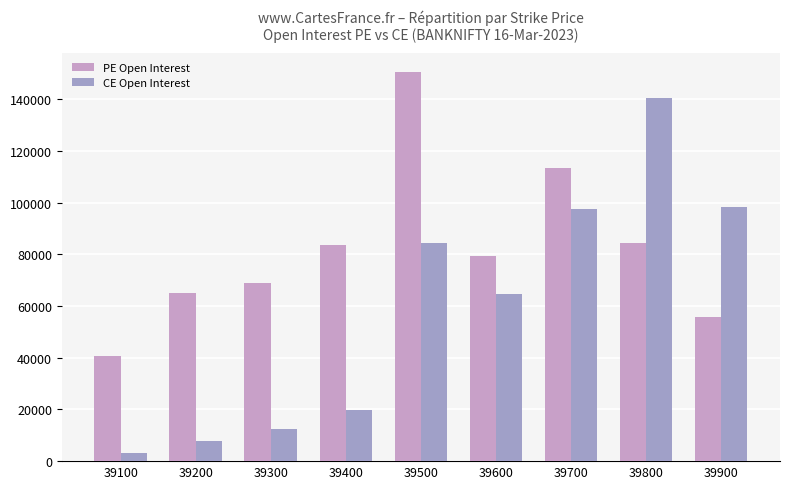

What is the total value across all series at 39700?

210977